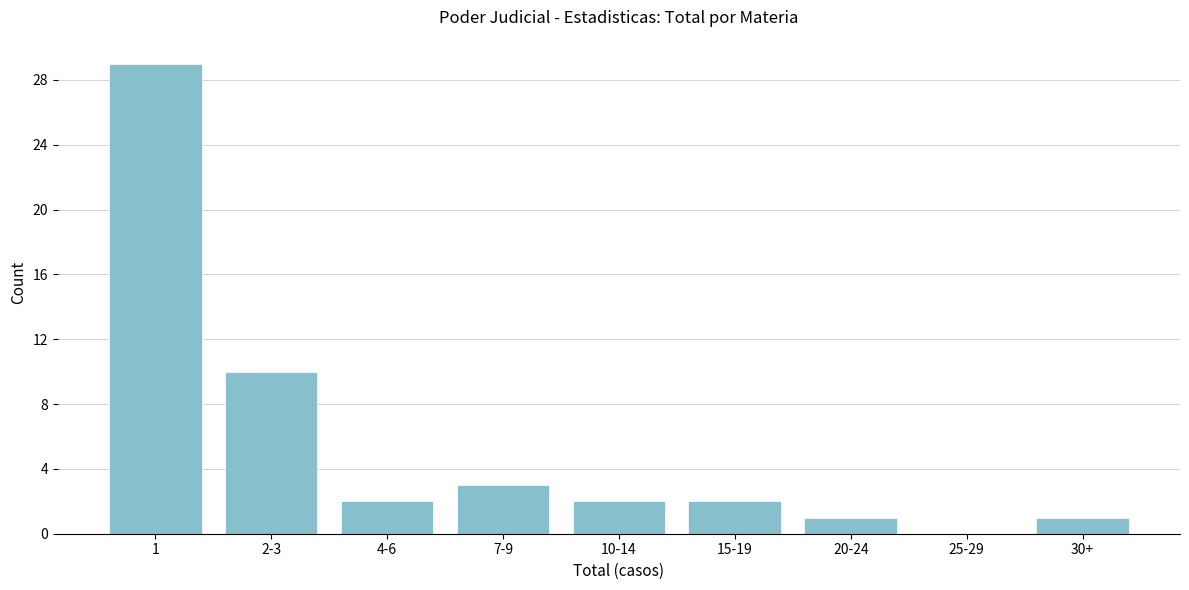

Reading left to right, list all the values displayed in this chart.

1=29	2-3=10	4-6=2	7-9=3	10-14=2	15-19=2	20-24=1	25-29=0	30+=1